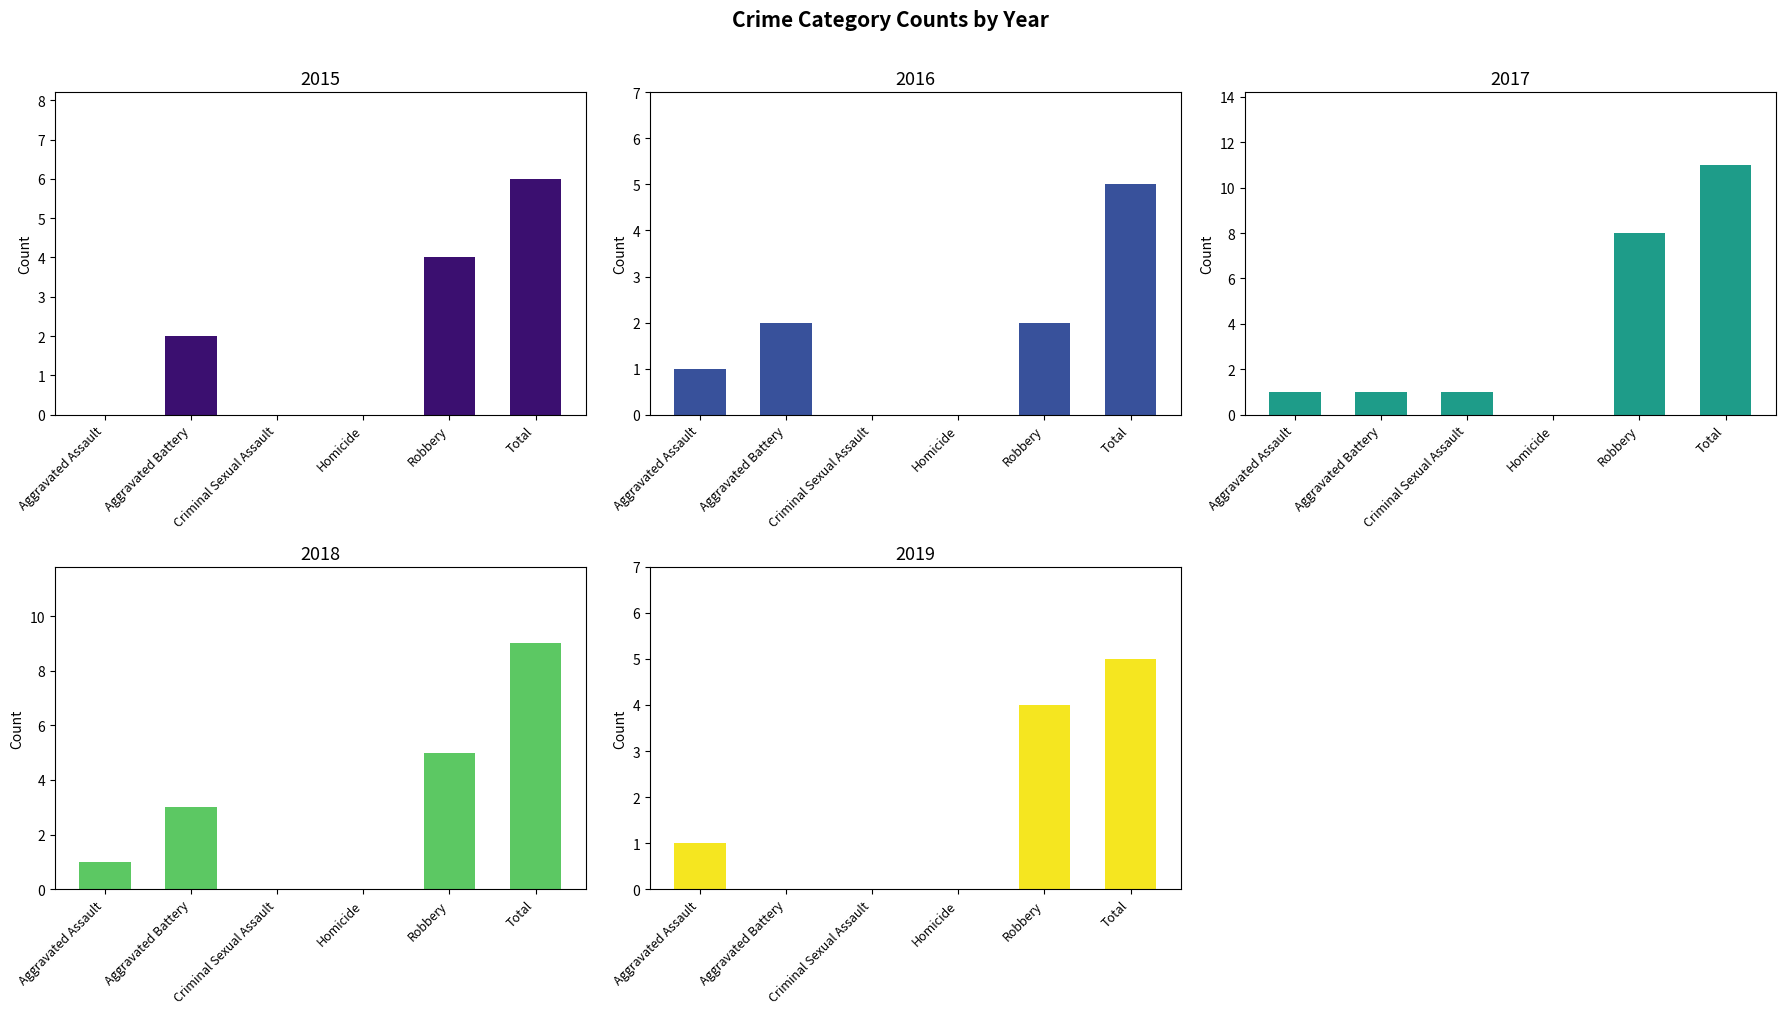

What is the label of the 4th bar from the right?

Criminal Sexual Assault